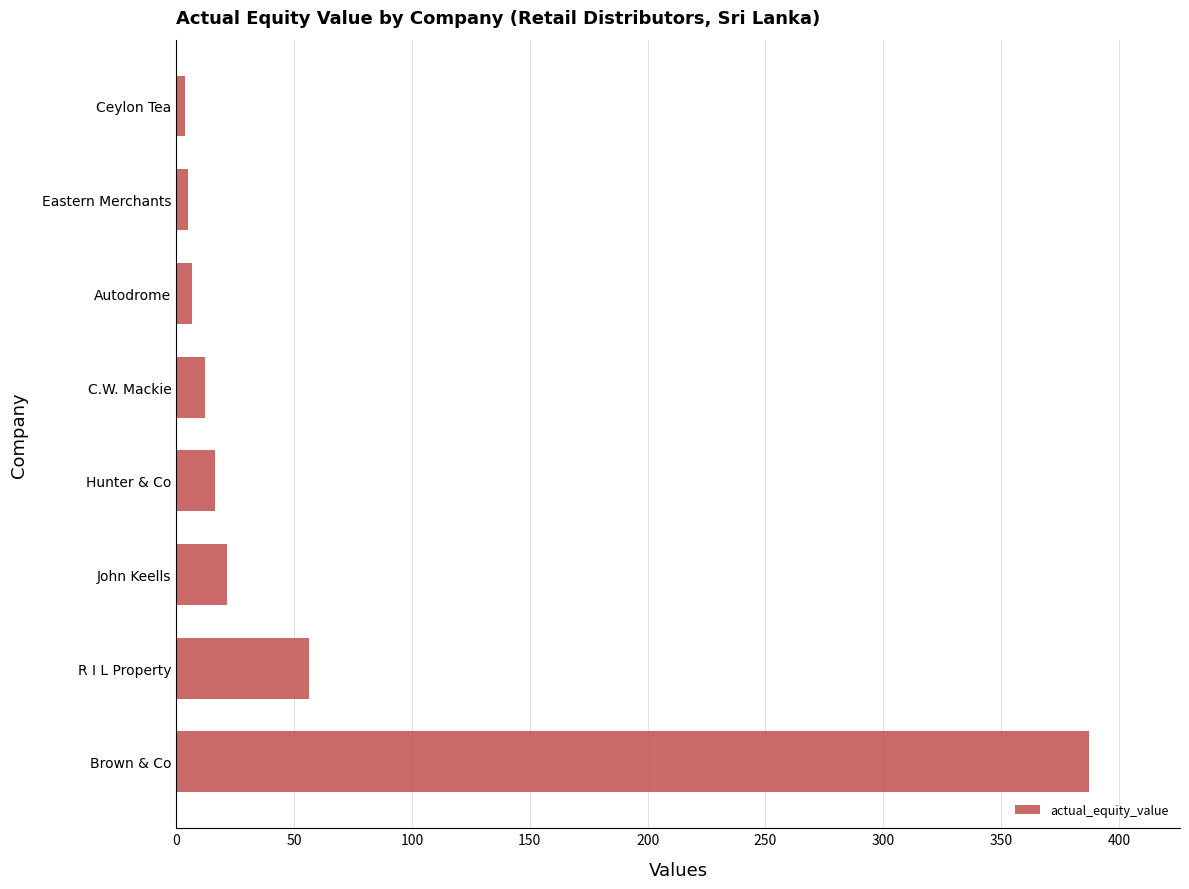

Where is the data nearest to the value 195?

R I L Property